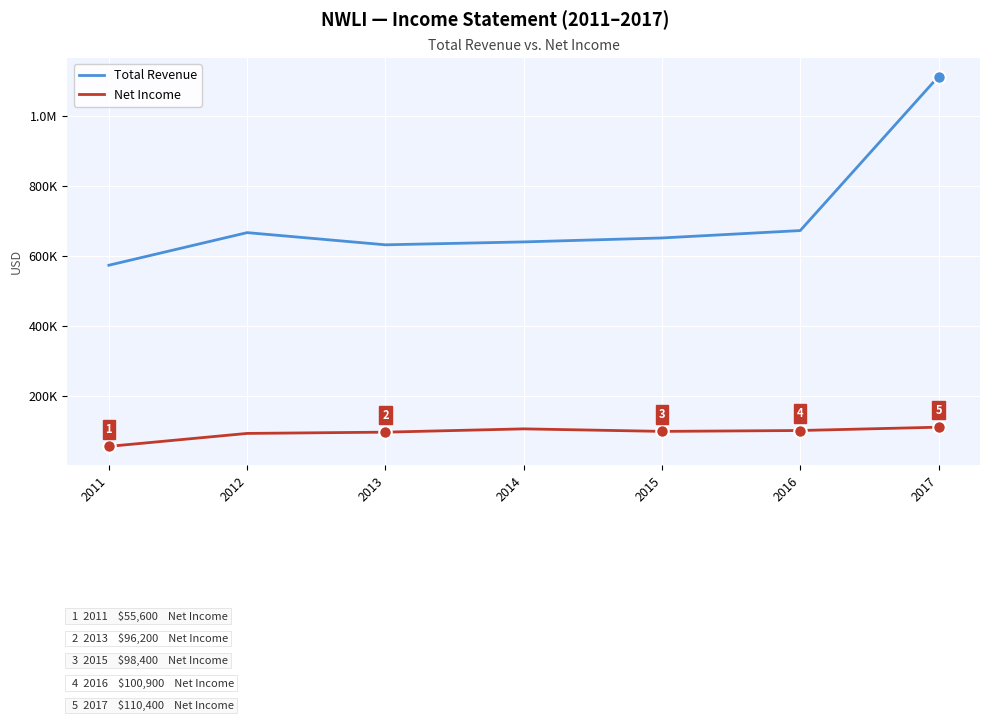

Is this an area chart (filled region under the line)?

No